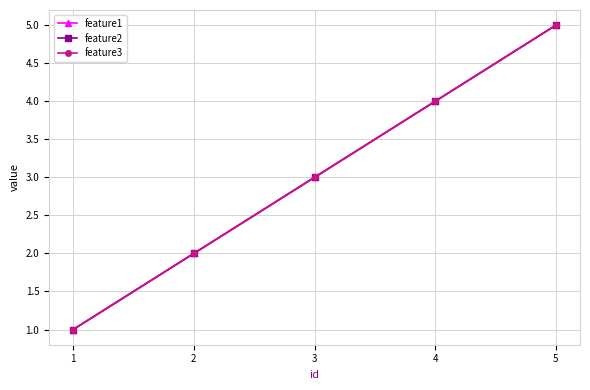

Is this an area chart (filled region under the line)?

No